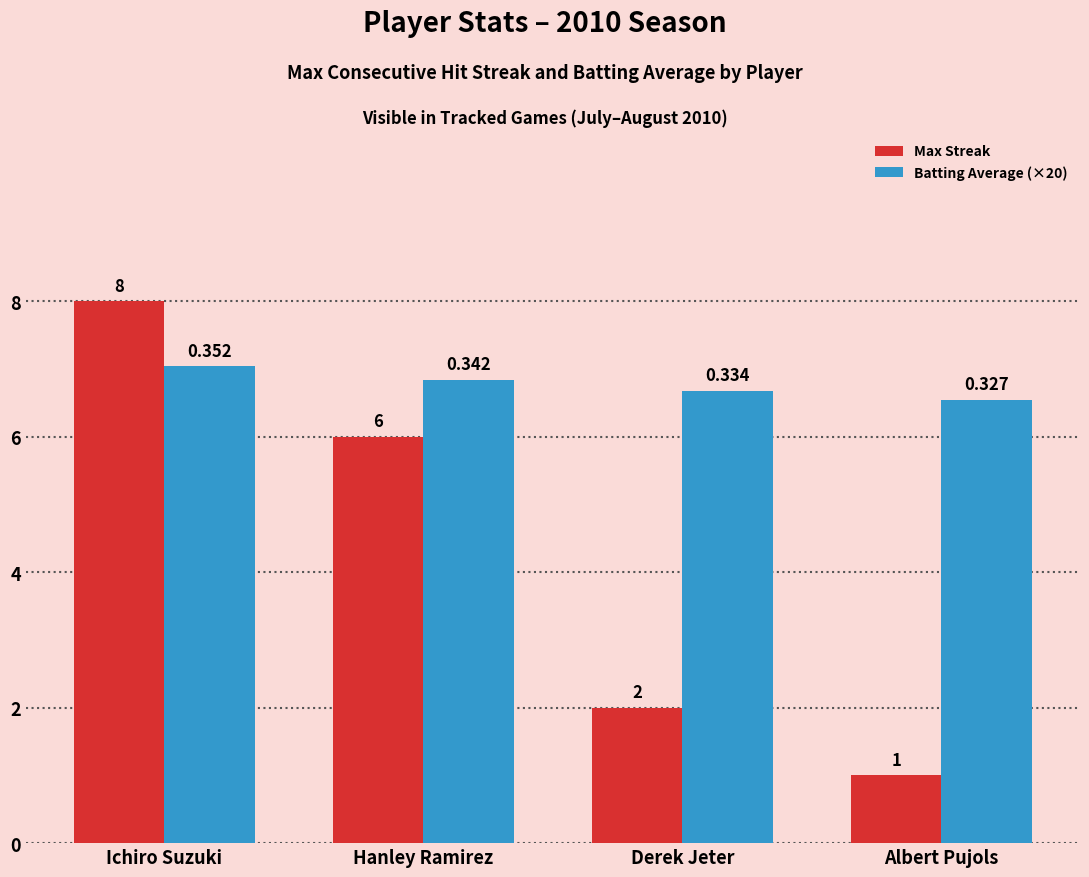

Which category has the highest value across all series?

Ichiro Suzuki